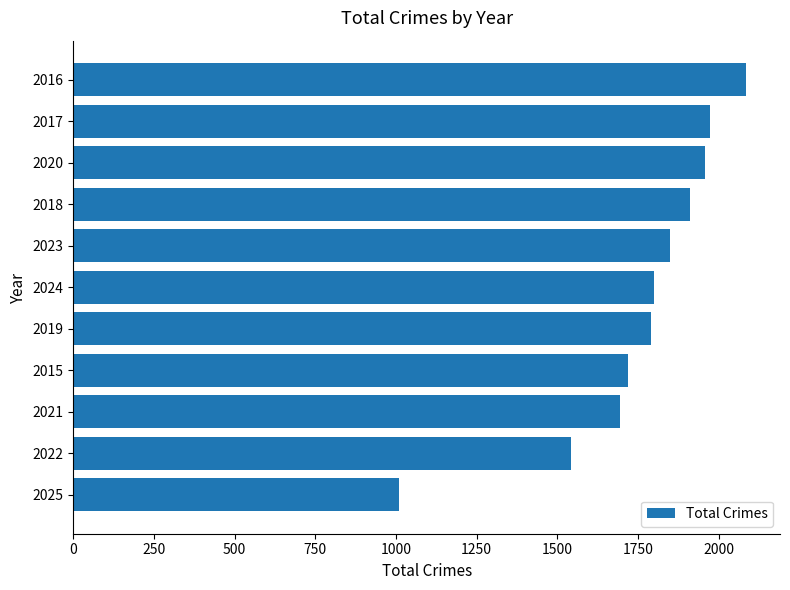

What is the ratio of the value at 2023 to the value at 2018?

1.0